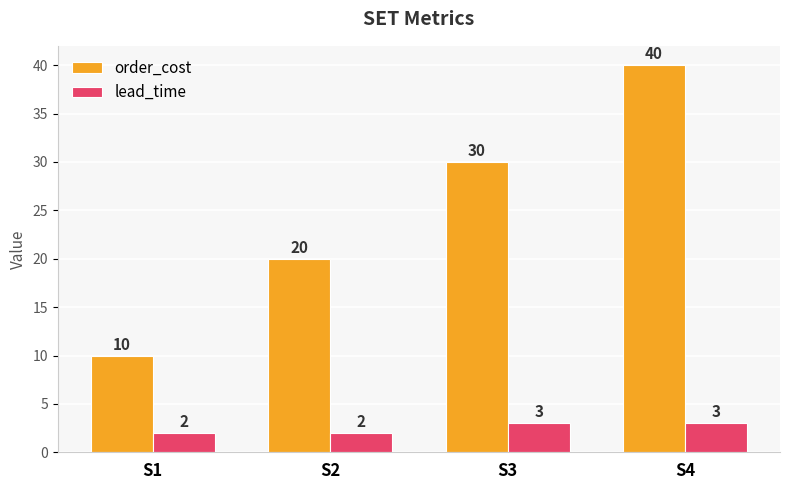

Is the value of lead_time at S3 greater than the value of order_cost at S2?

No